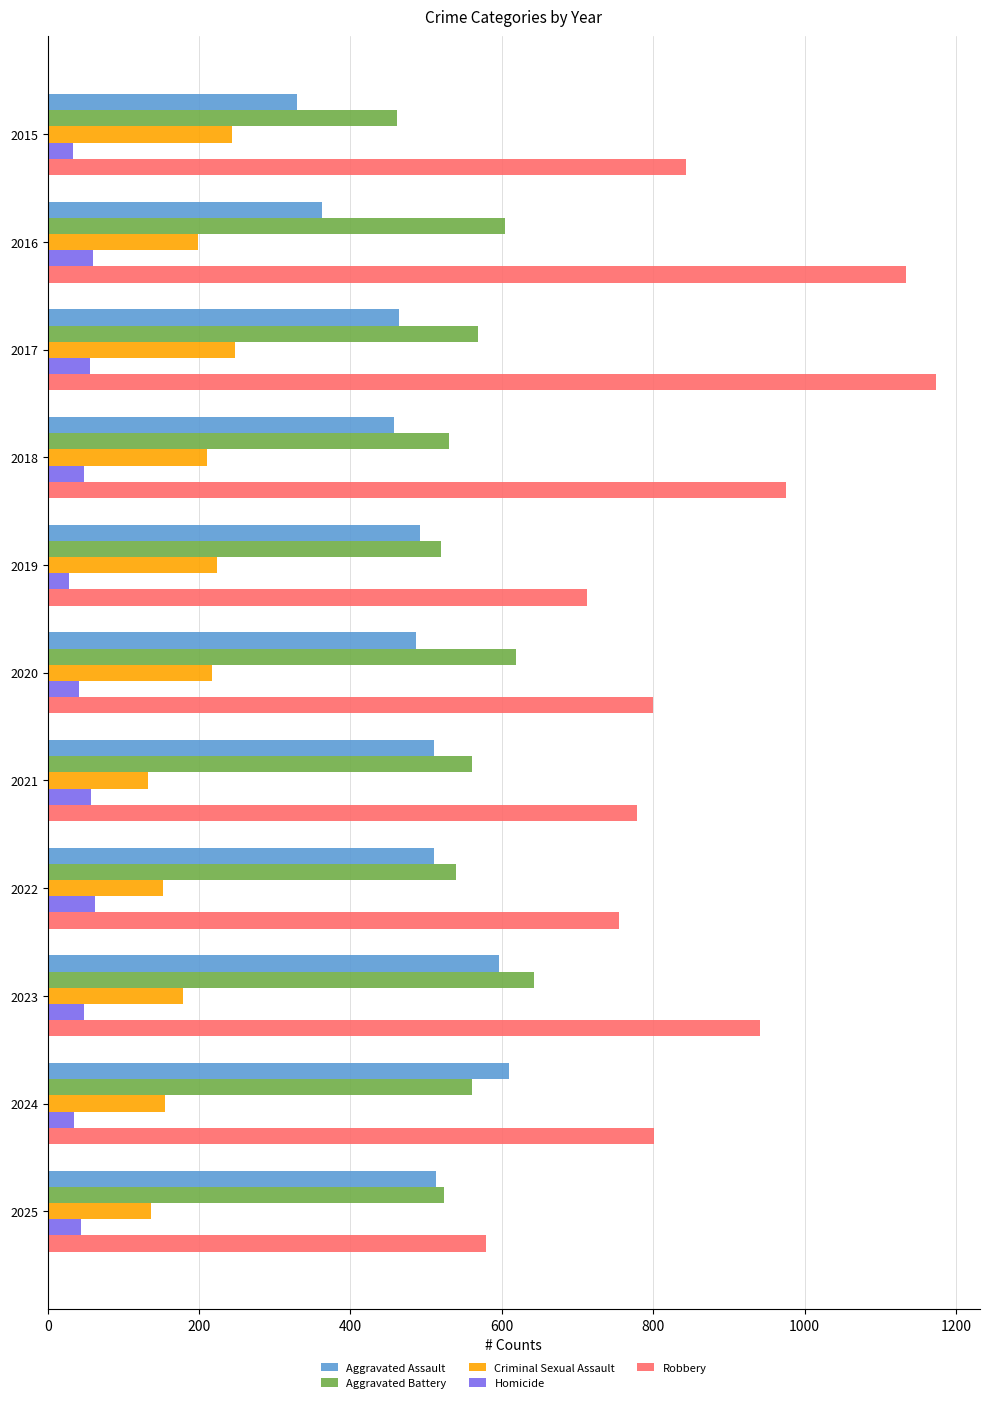

What is the approximate value of Aggravated Assault at 2016?

363